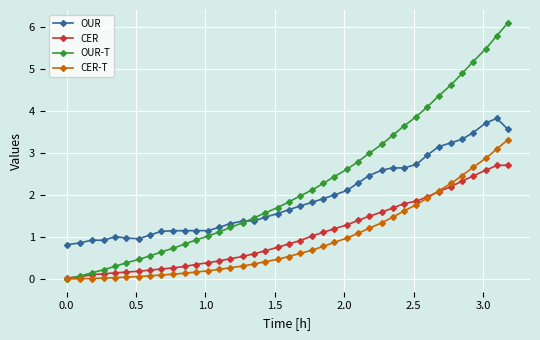

What is the value of the CER point at the 14th from the left?

0.4